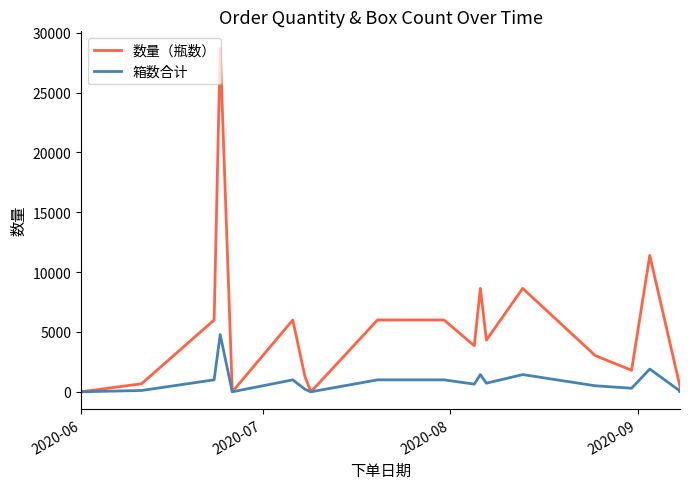

What is the difference between the maximum and second lowest values in the 箱数合计 series?

4779